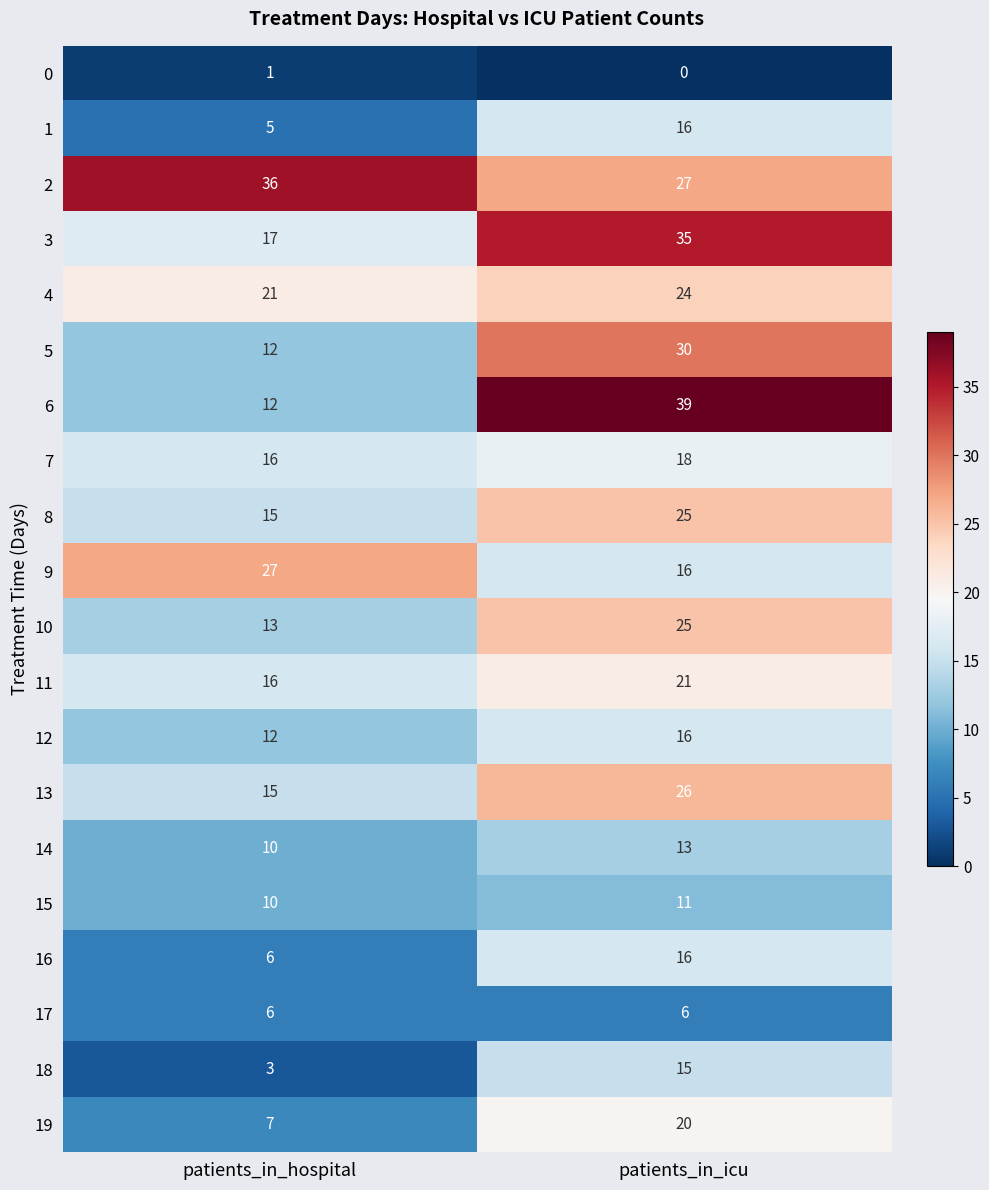

Rank the categories by 11 value from lowest to highest.

patients_in_hospital, patients_in_icu